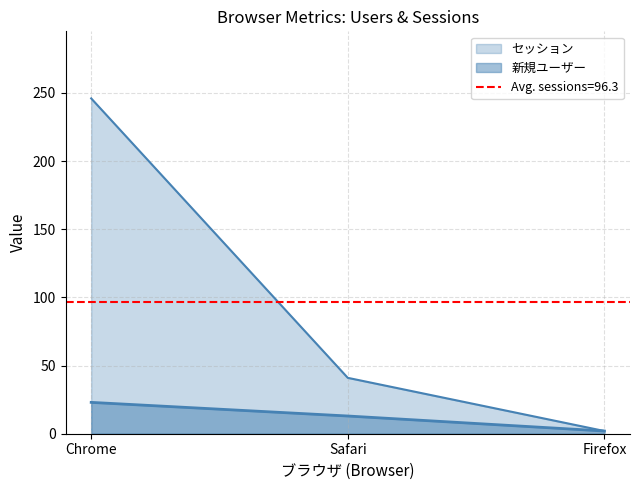

How many data points in 新規ユーザー are above 13?

1